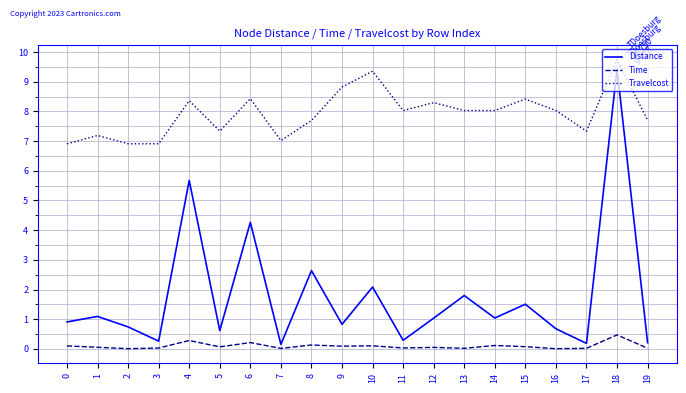

List the series in order of their overall mean, lowest first.

Time, Distance, Travelcost